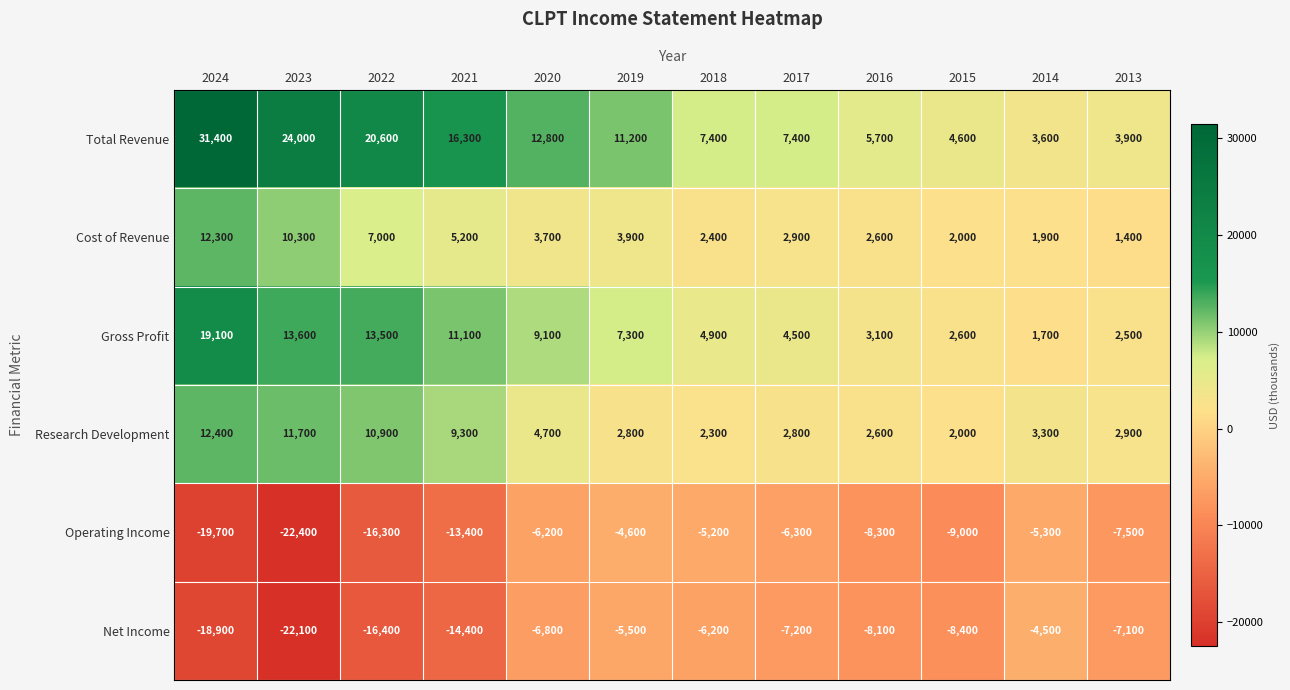

Rank the series at 2018 from lowest to highest value.

Net Income, Operating Income, Research Development, Cost of Revenue, Gross Profit, Total Revenue